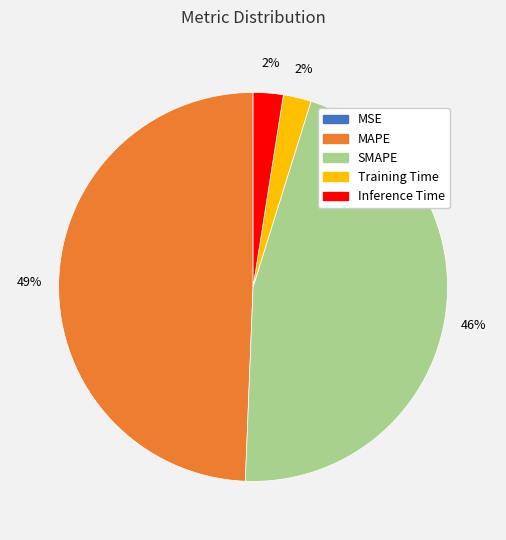

To the nearest percent, what is the average slice percentage?

20%